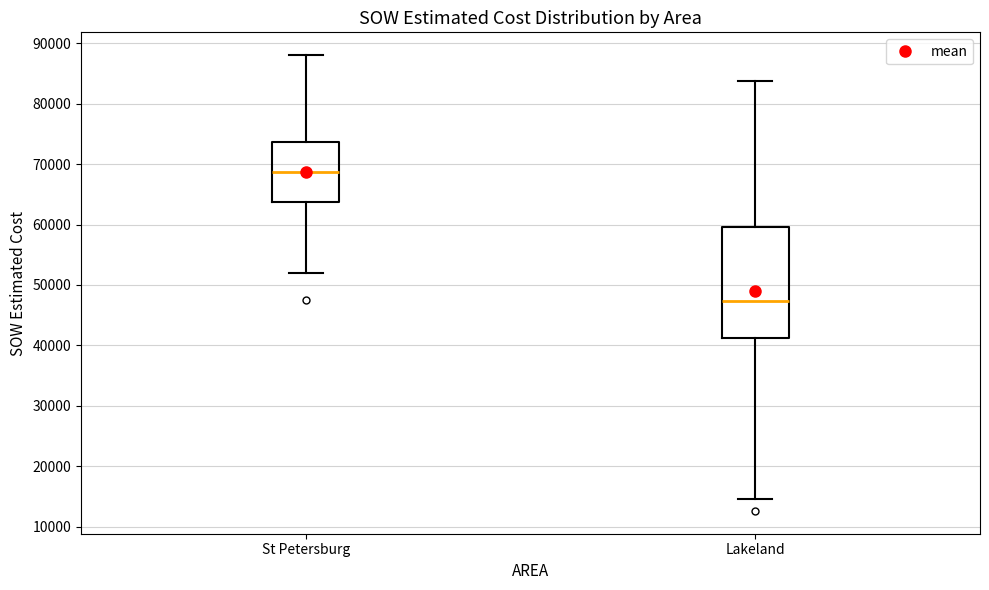

Reading left to right, transcribe this box plot: for each box, give where its median line is, the range the box spans, and where its two whiskers end, as read against the y-axis. The values are not printed on the chart, so give them approximately, as read against the axis.

St Petersburg: median 69000, box 64000 to 74000, whiskers 52000 to 88000
Lakeland: median 47000, box 41000 to 60000, whiskers 14000 to 84000